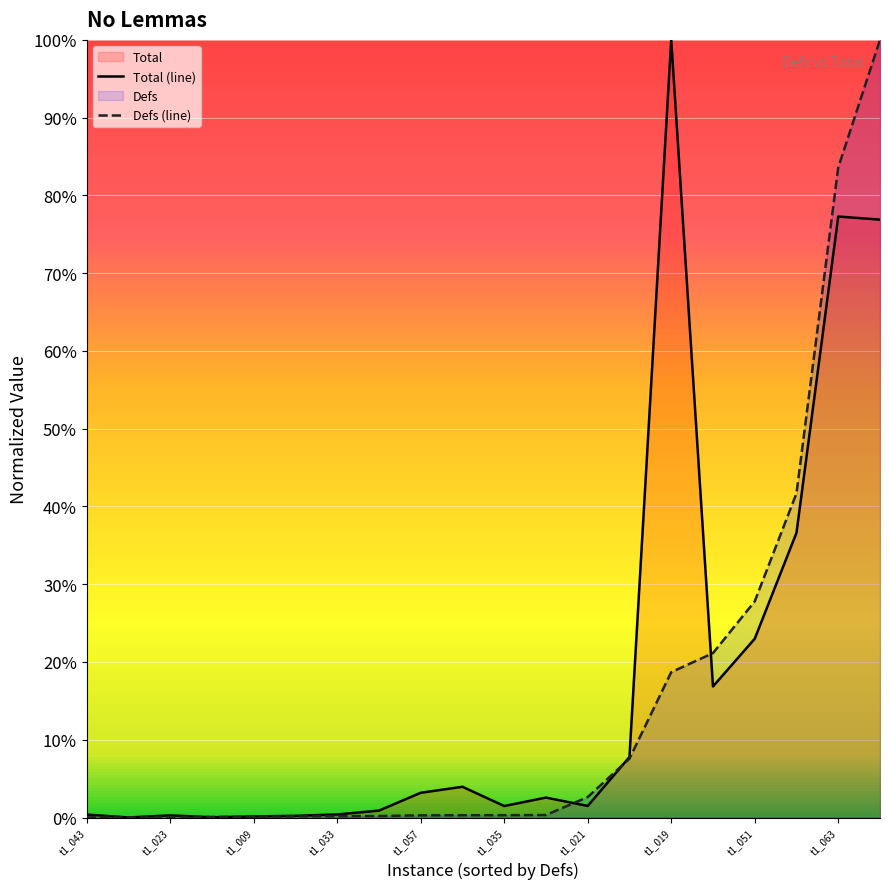

Reading left to right, list all the values displayed in this chart.

Total (line): 0.0	0.0	0.0	0.0	0.0	0.0	0.0	0.0	0.0	0.0	0.0	0.0	0.0	0.1	1.0	0.2	0.2	0.4	0.8	0.8
Defs (line): 0.0	0.0	0.0	0.0	0.0	0.0	0.0	0.0	0.0	0.0	0.0	0.0	0.0	0.1	0.2	0.2	0.3	0.4	0.8	1.0